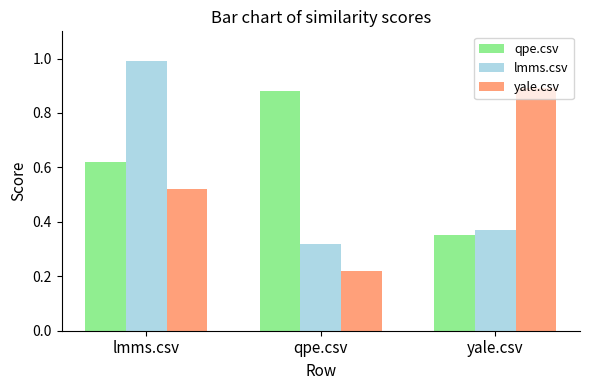

Between lmms.csv and qpe.csv, which series saw the biggest shift?

lmms.csv